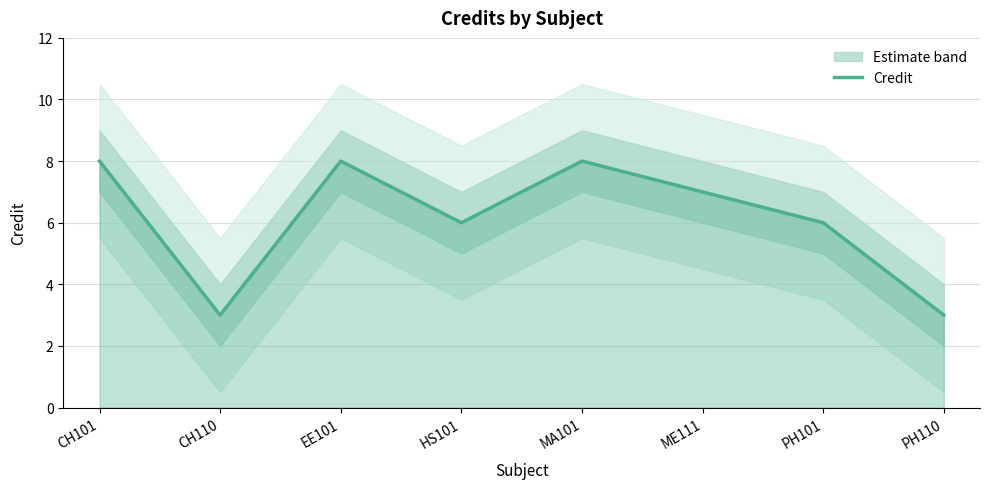

How many interior local valleys (lower than both neighbors) does the data have?

2